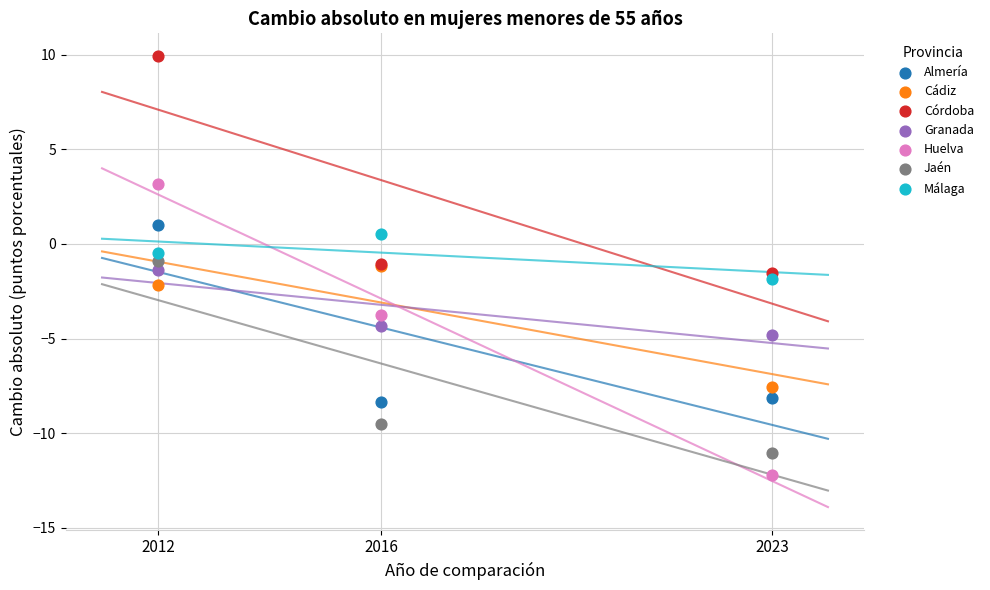

Which series reaches the minimum Y coordinate?

Huelva